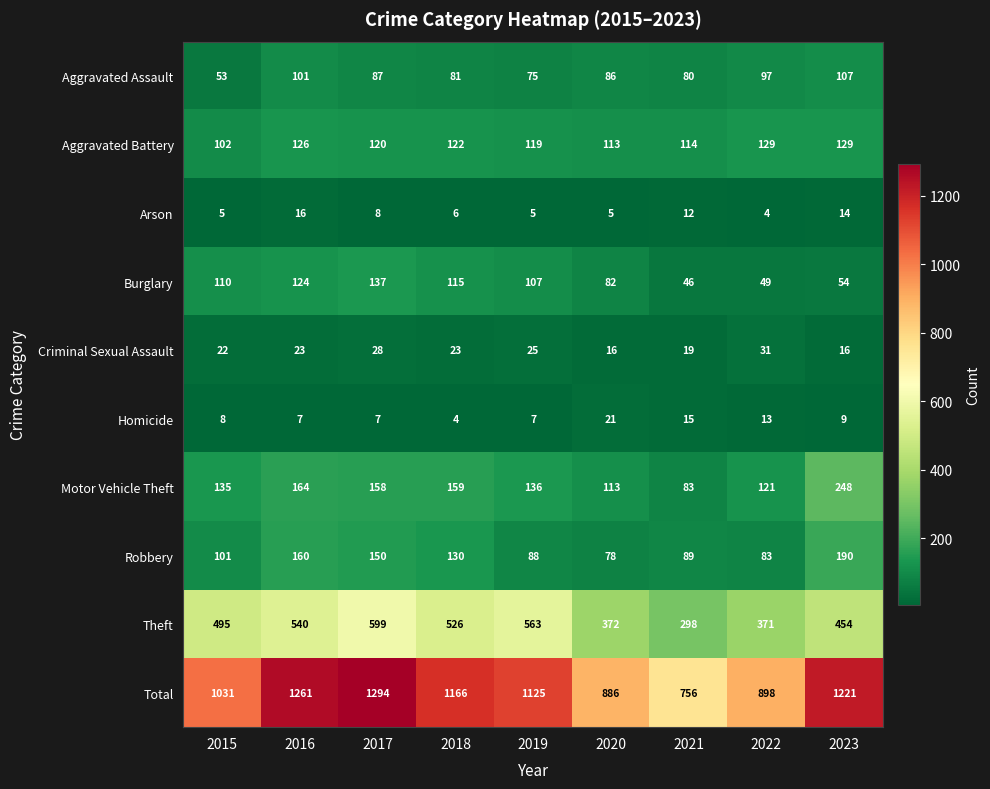

Rank the series by their maximum value, from highest to lowest.

Total, Theft, Motor Vehicle Theft, Robbery, Burglary, Aggravated Battery, Aggravated Assault, Criminal Sexual Assault, Homicide, Arson